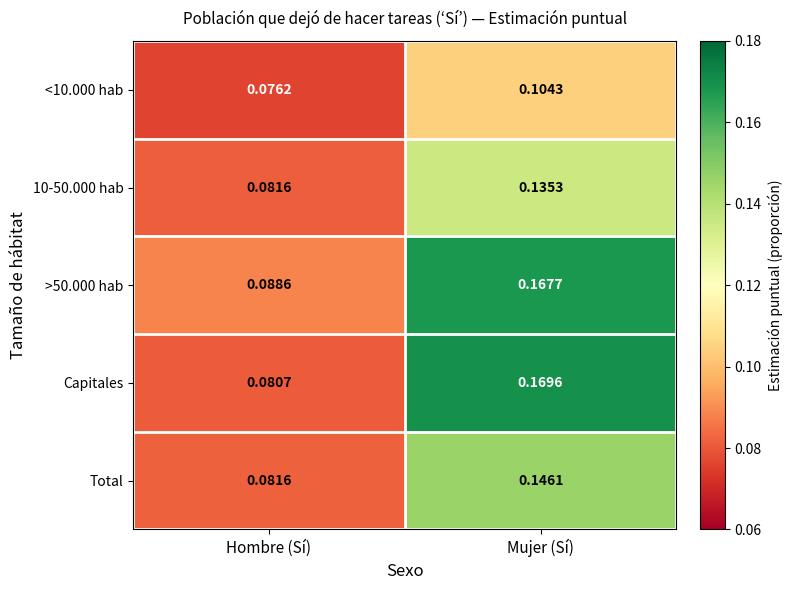

At which label is >50.000 hab closest to 0?

Hombre (Sí)